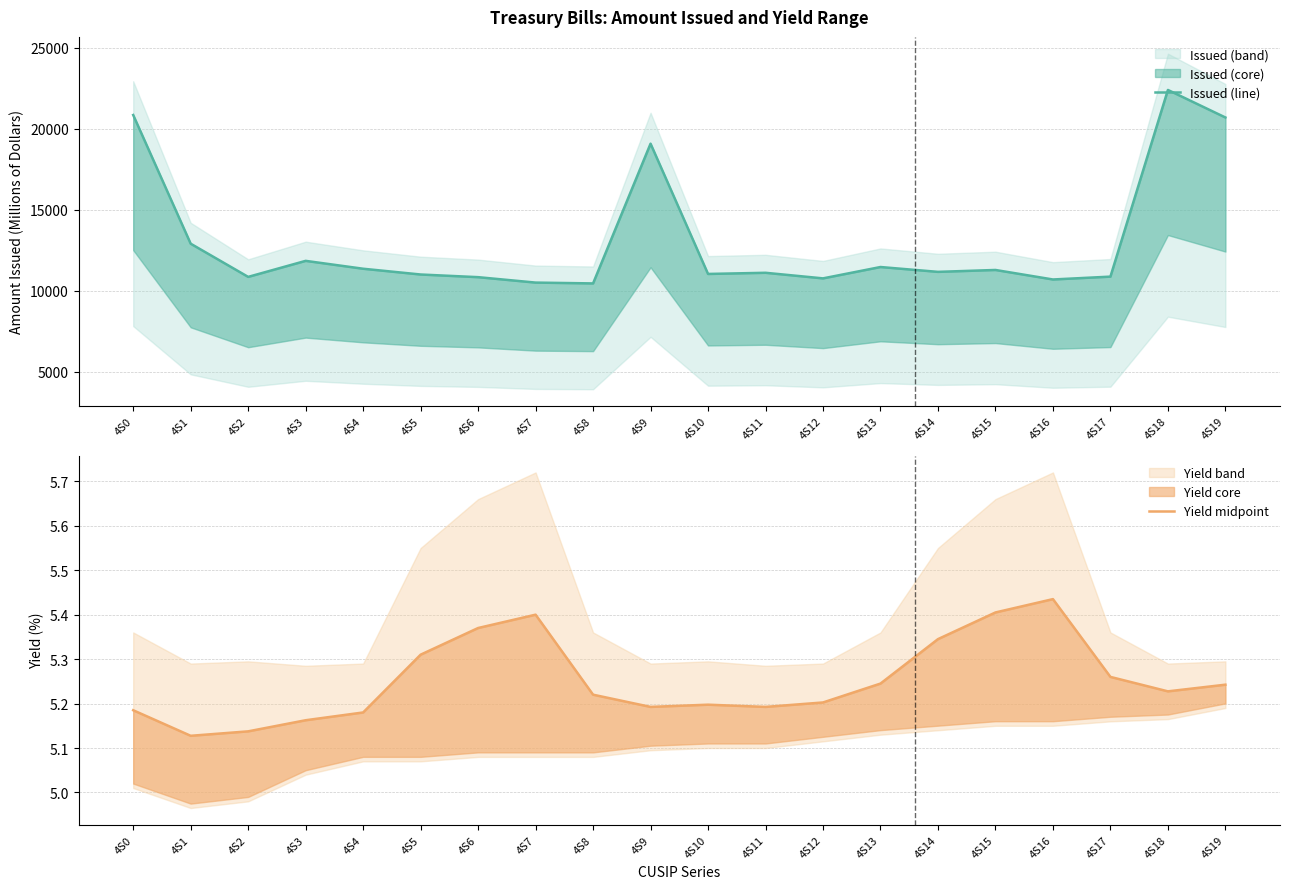

Reading right to left, transcribe all the data shown in this chart.

Issued (line): 4S19=20689.0	4S18=22388.0	4S17=10868.0	4S16=10692.0	4S15=11279.0	4S14=11162.0	4S13=11461.0	4S12=10760.0	4S11=11105.0	4S10=11033.0	4S9=19073.0	4S8=10449.0	4S7=10500.0	4S6=10835.0	4S5=10999.0	4S4=11355.0	4S3=11841.0	4S2=10852.0	4S1=12900.0	4S0=20841.0
Yield midpoint: 4S19=5.2	4S18=5.2	4S17=5.3	4S16=5.4	4S15=5.4	4S14=5.3	4S13=5.2	4S12=5.2	4S11=5.2	4S10=5.2	4S9=5.2	4S8=5.2	4S7=5.4	4S6=5.4	4S5=5.3	4S4=5.2	4S3=5.2	4S2=5.1	4S1=5.1	4S0=5.2